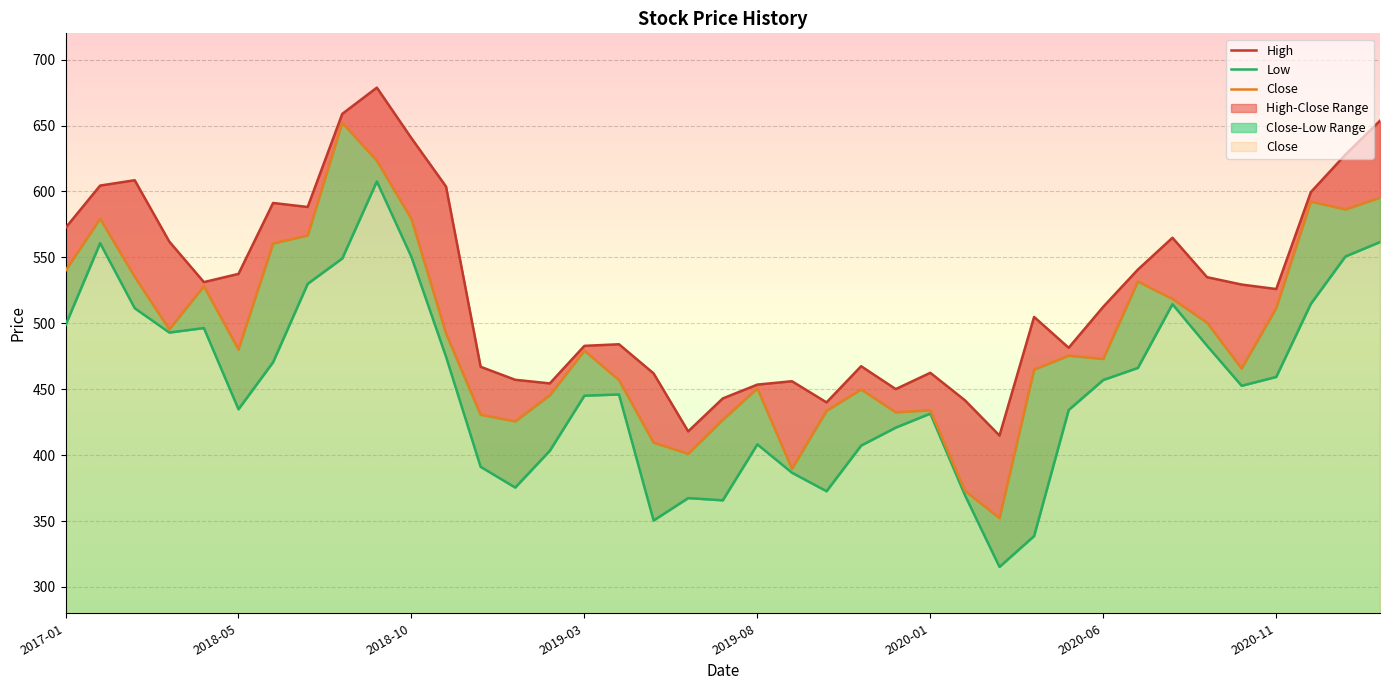

The value of High at 2020-11 is 526.0. True or false?

True